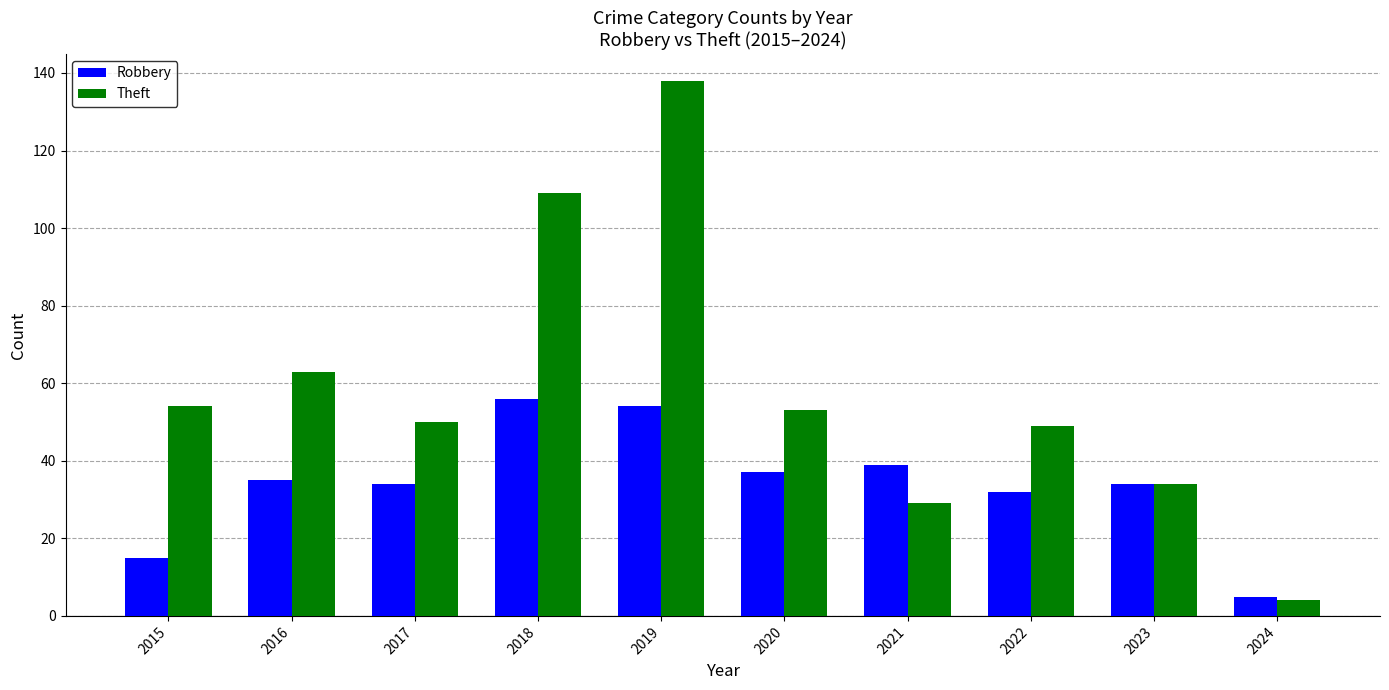

Reading right to left, what are all the values shown in this chart?

Robbery: 5	34	32	39	37	54	56	34	35	15
Theft: 4	34	49	29	53	138	109	50	63	54